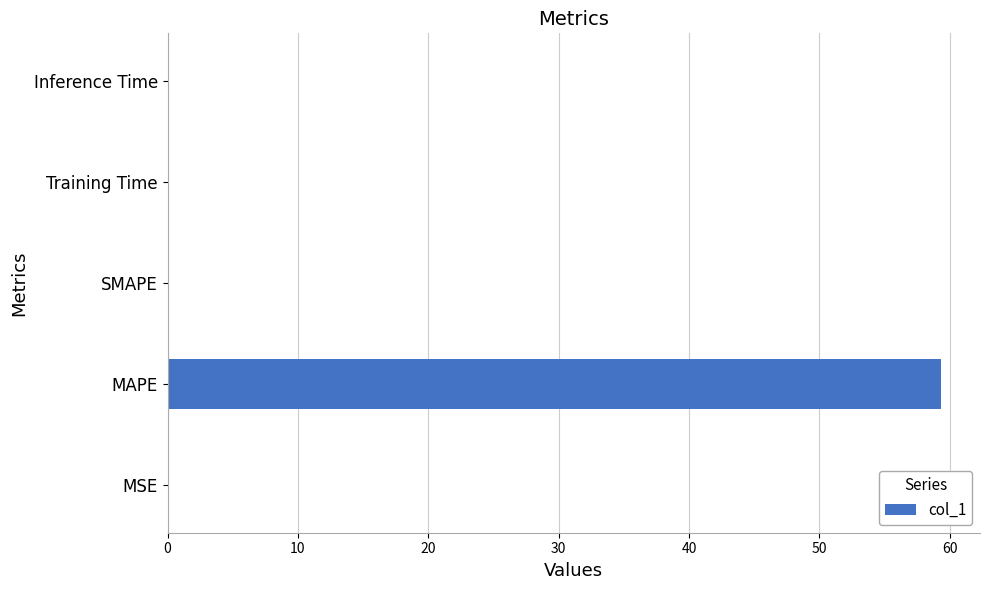

True or false: the data shows 59.3 at MAPE.

True